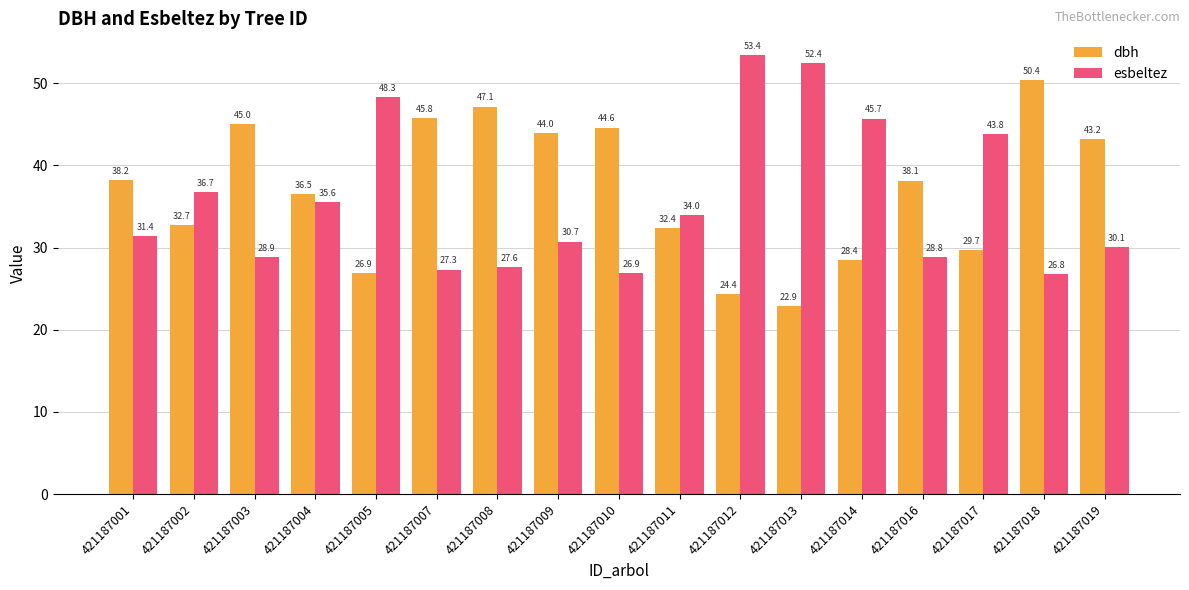

Is the value of esbeltez at 421187002 greater than the value of dbh at 421187004?

Yes